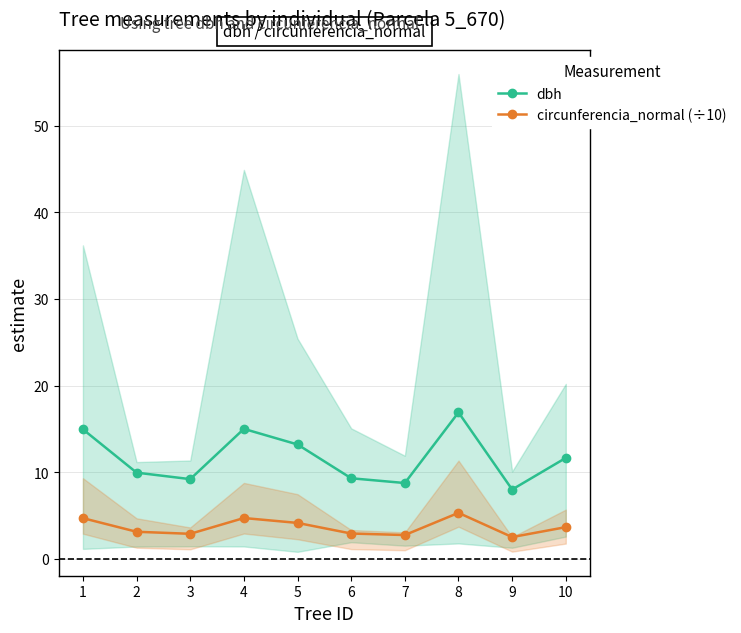

At which label does dbh reach its minimum?

9